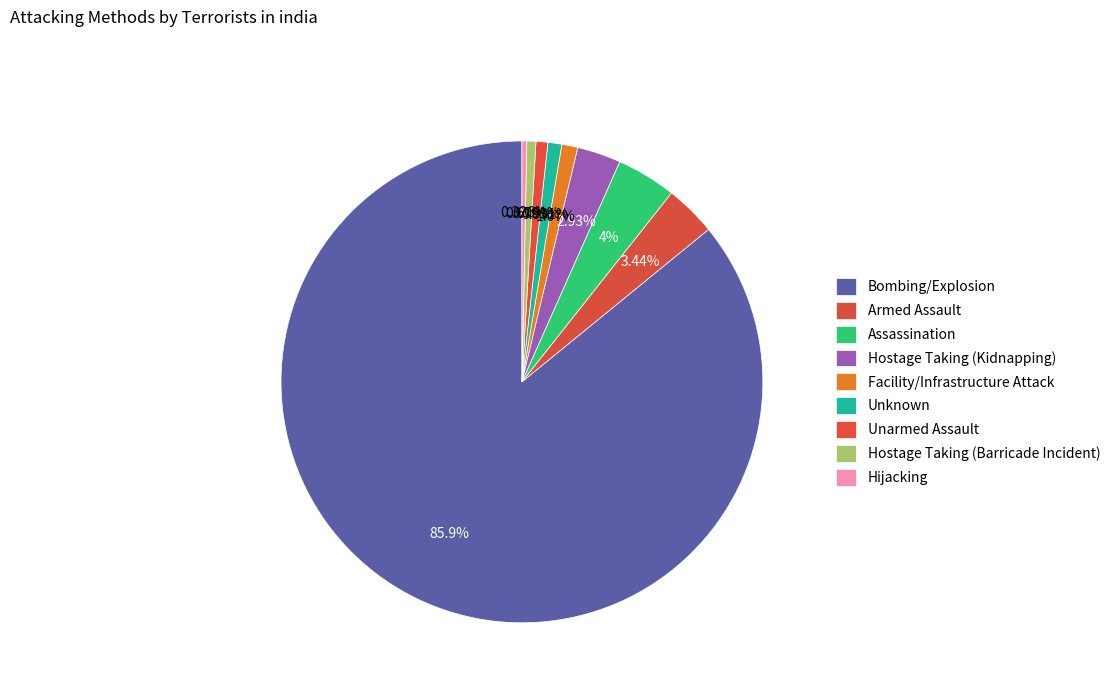

How many segments does this pie chart have?

9